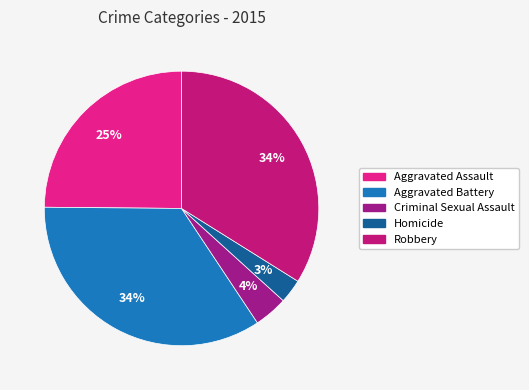

Approximately how many times larger is the value at Homicide compared to Aggravated Assault?

0.1